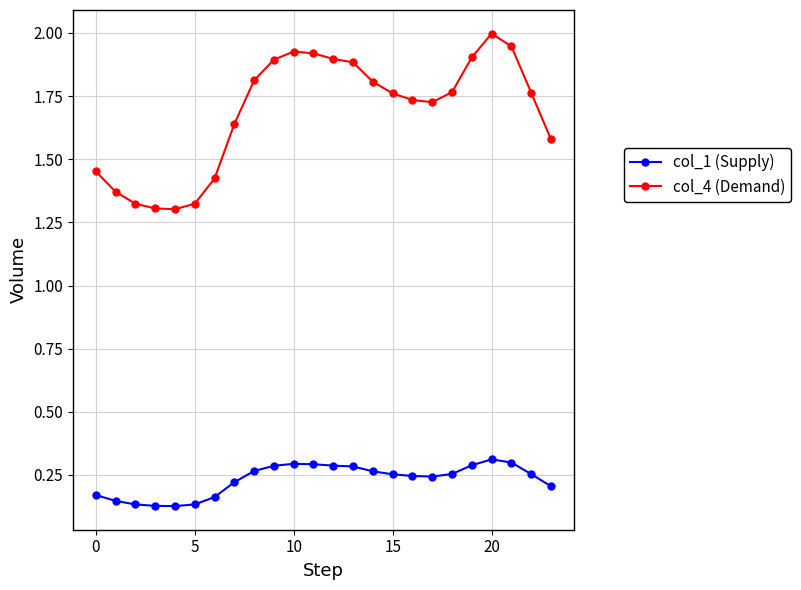

Which series has the widest spread of values?

col_4 (Demand)